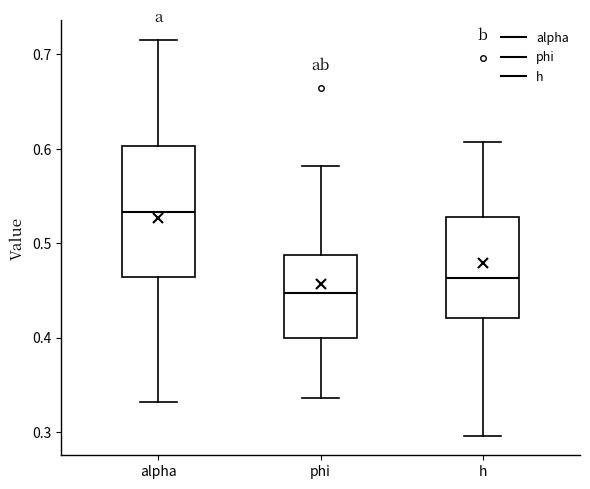

Reading left to right, transcribe this box plot: for each box, give where its median line is, the range the box spans, and where its two whiskers end, as read against the y-axis. The values are not printed on the chart, so give them approximately, as read against the axis.

alpha: median 0.53, box 0.46 to 0.60, whiskers 0.33 to 0.71
phi: median 0.45, box 0.40 to 0.49, whiskers 0.34 to 0.58
h: median 0.46, box 0.42 to 0.53, whiskers 0.30 to 0.61